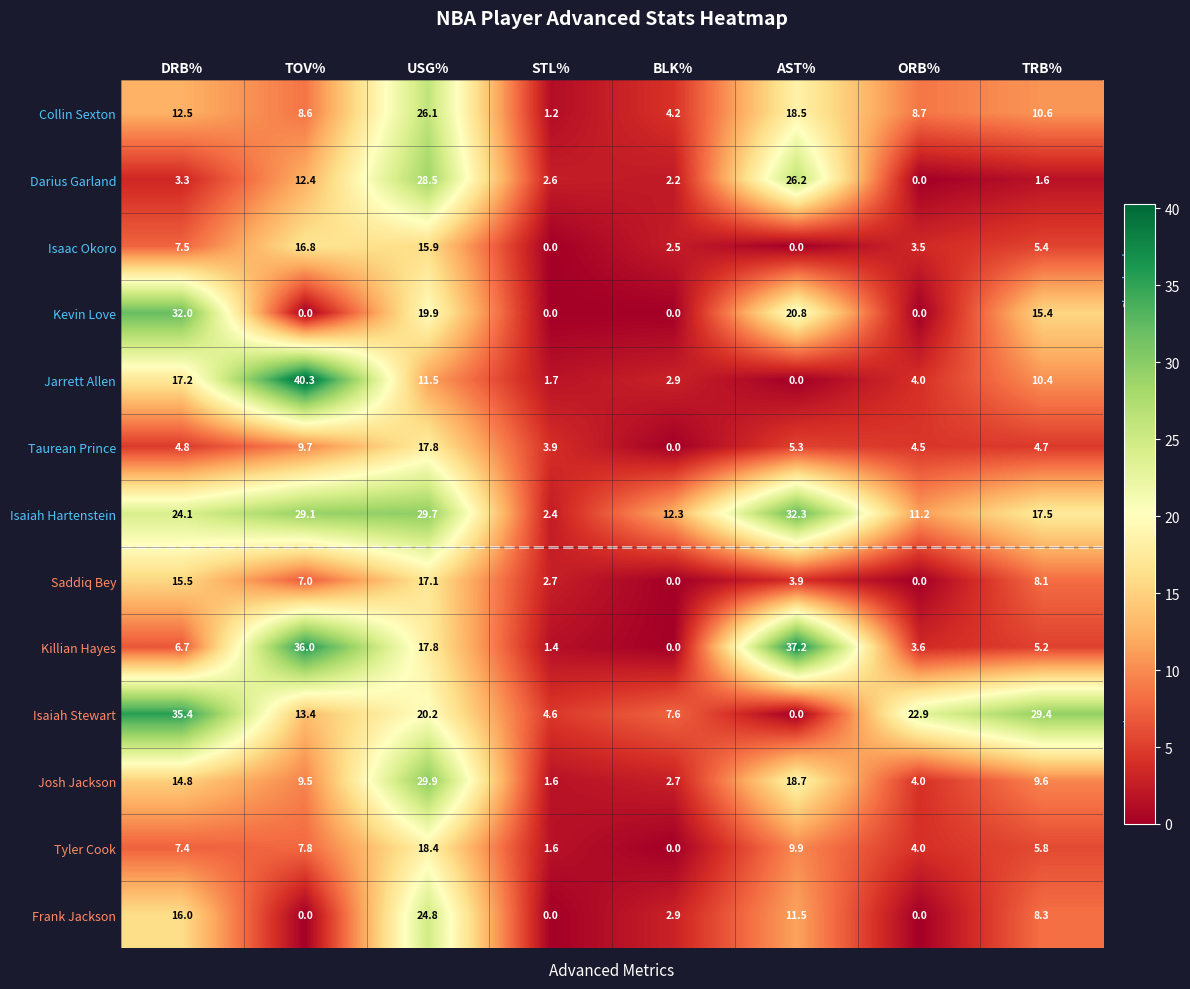

What is the greatest value displayed?

40.3